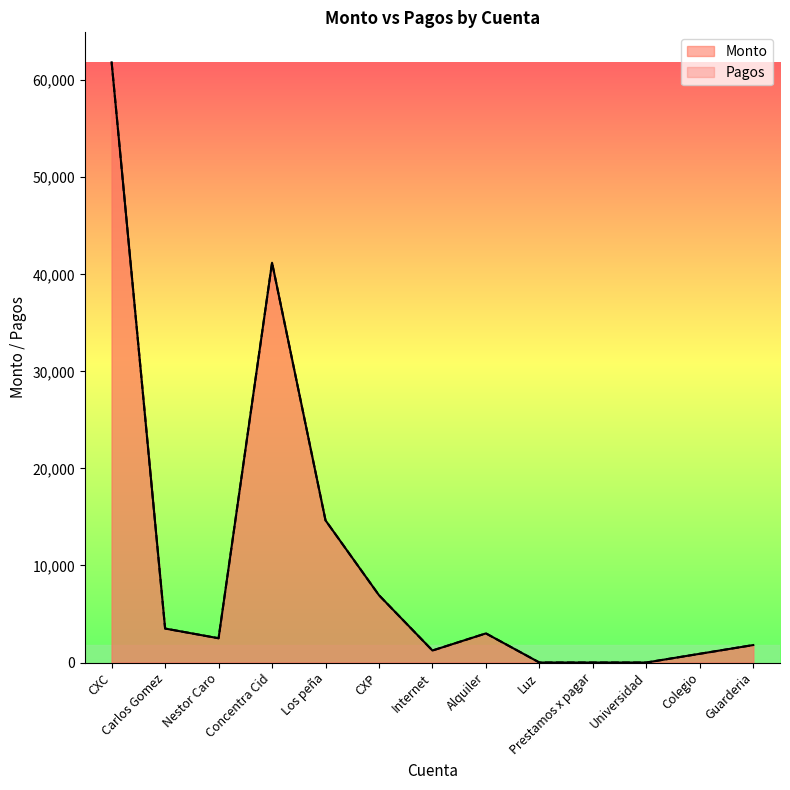

True or false: Monto and Pagos intersect in this chart.

False